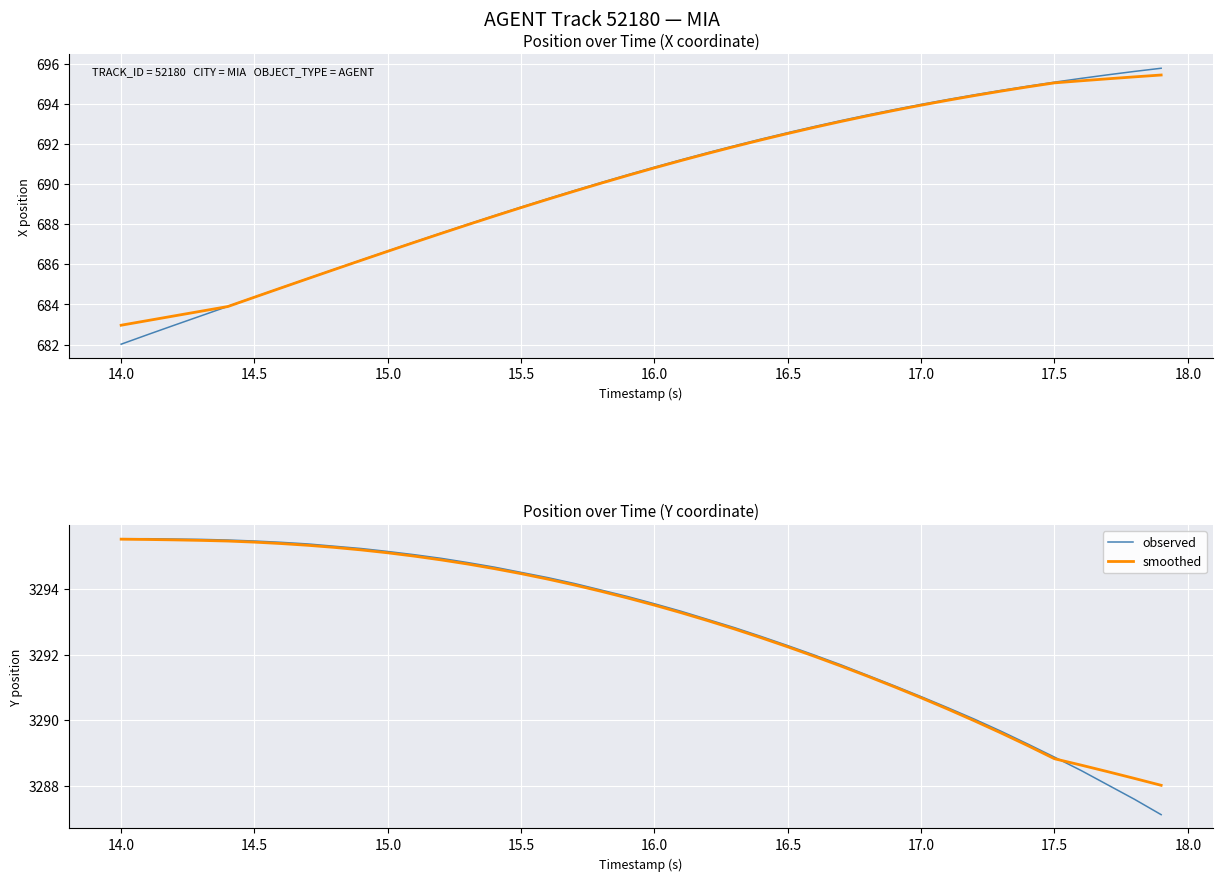

Reading right to left, transcribe all the data shown in this chart.

observed: 3287.1	3287.6	3288.0	3288.5	3288.9	3289.3	3289.7	3290.0	3290.4	3290.7	3291.1	3291.4	3291.7	3292.0	3292.3	3292.6	3292.8	3293.1	3293.3	3293.6	3293.8	3294.0	3294.2	3294.4	3294.5	3294.7	3294.8	3294.9	3295.1	3295.2	3295.2	3295.3	3295.4	3295.4	3295.5	3295.5	3295.5	3295.5	3295.6	3295.6
smoothed: 3288.0	3288.2	3288.4	3288.6	3288.8	3289.2	3289.6	3290.0	3290.3	3290.7	3291.0	3291.3	3291.7	3292.0	3292.2	3292.5	3292.8	3293.0	3293.3	3293.5	3293.7	3293.9	3294.1	3294.3	3294.5	3294.6	3294.8	3294.9	3295.0	3295.1	3295.2	3295.3	3295.3	3295.4	3295.4	3295.5	3295.5	3295.5	3295.5	3295.5